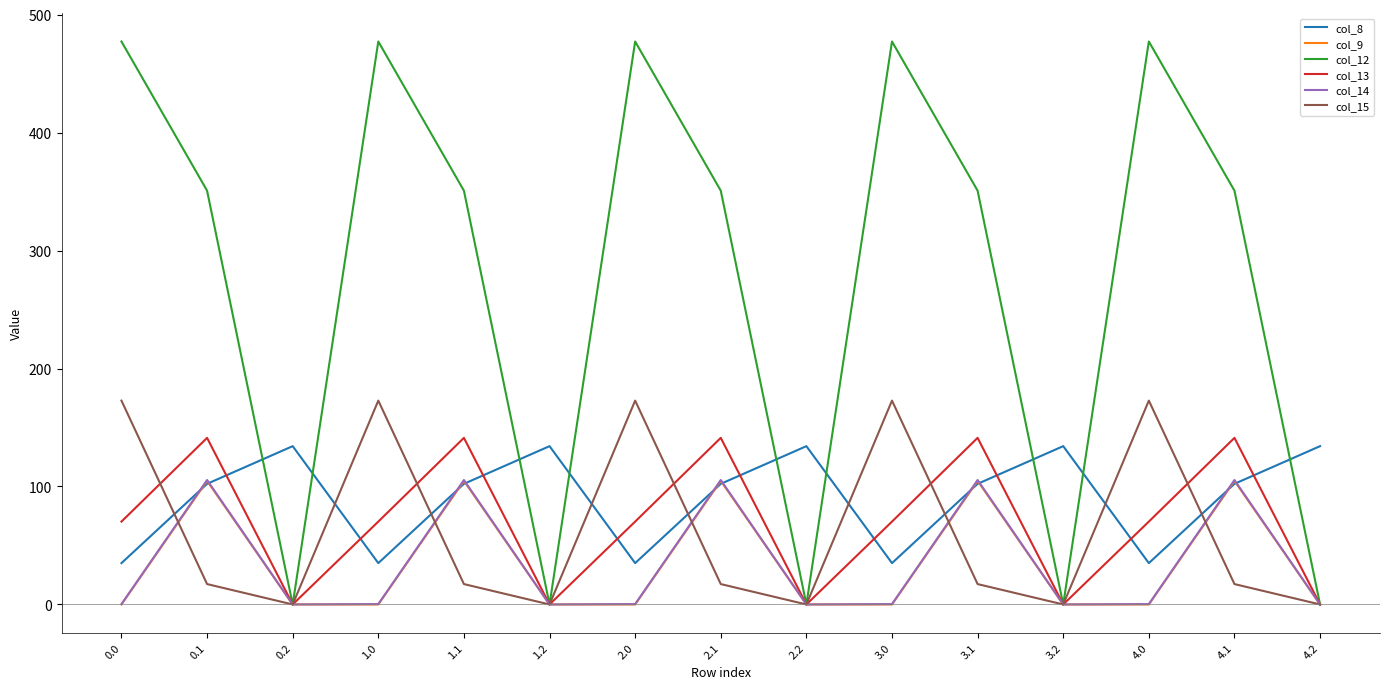

The value of col_15 at 2.2 is 57.4. True or false?

False